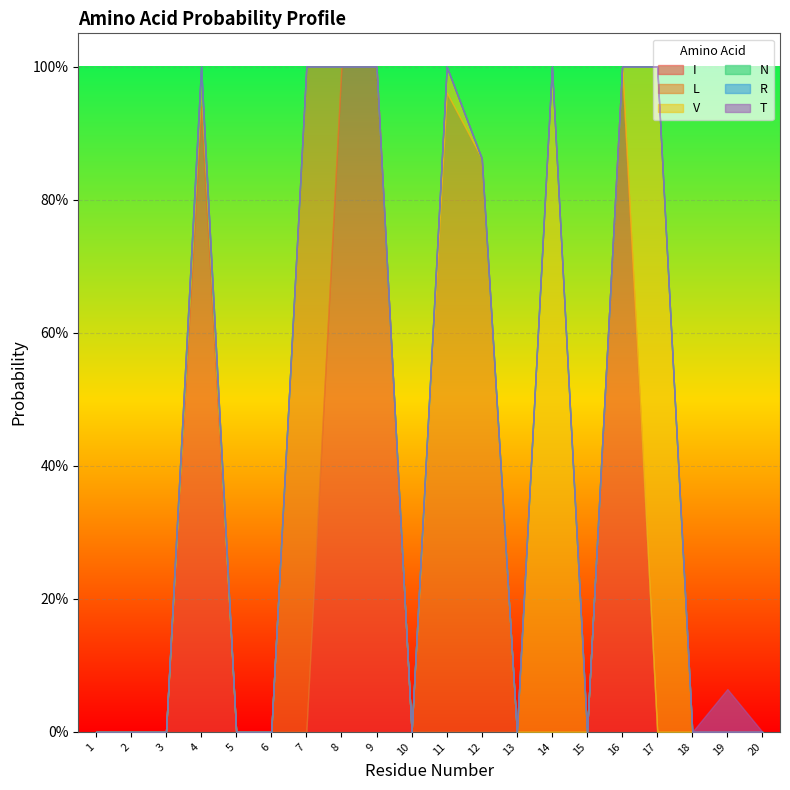

Which category has the lowest value across all series?

1